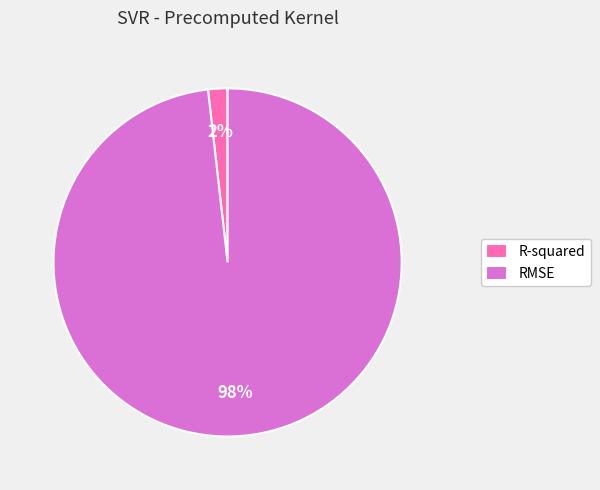

Between RMSE and R-squared, which is larger?

RMSE